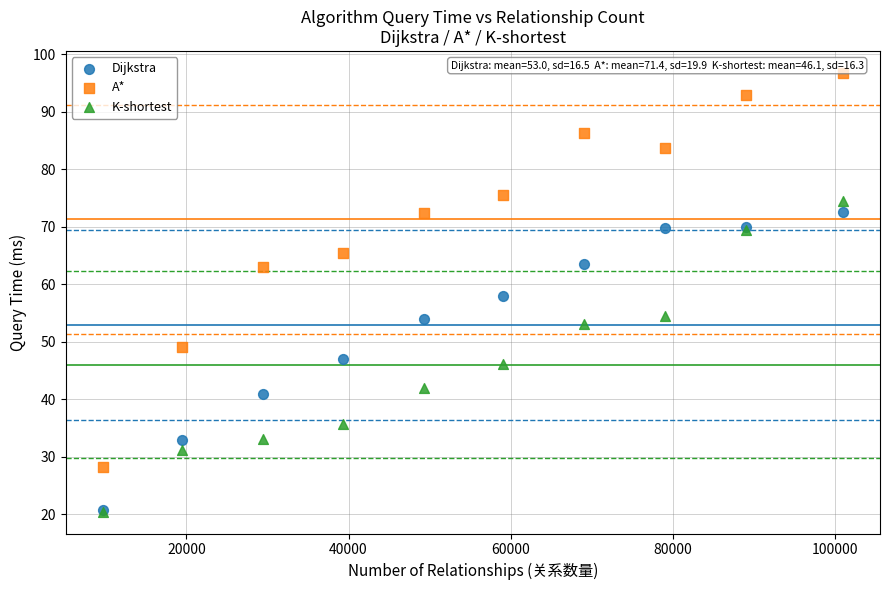

What are all the series names shown in the legend?

Dijkstra, A*, K-shortest